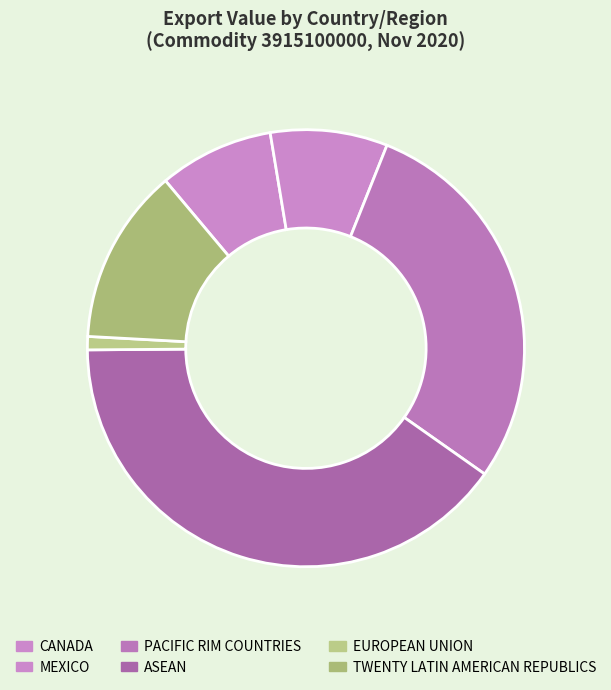

What is the smallest slice in the pie chart?

EUROPEAN UNION